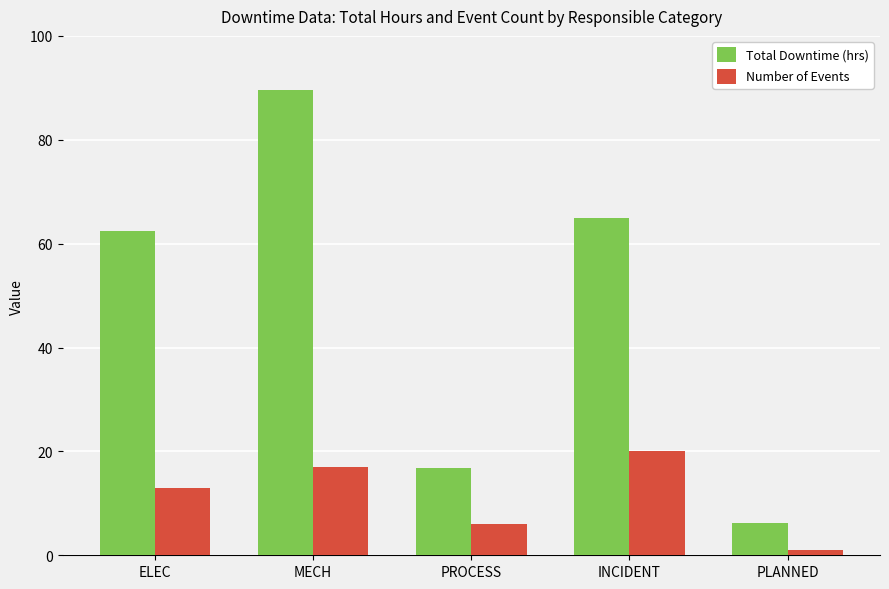

At PROCESS, list the series in order from largest to smallest.

Total Downtime (hrs), Number of Events